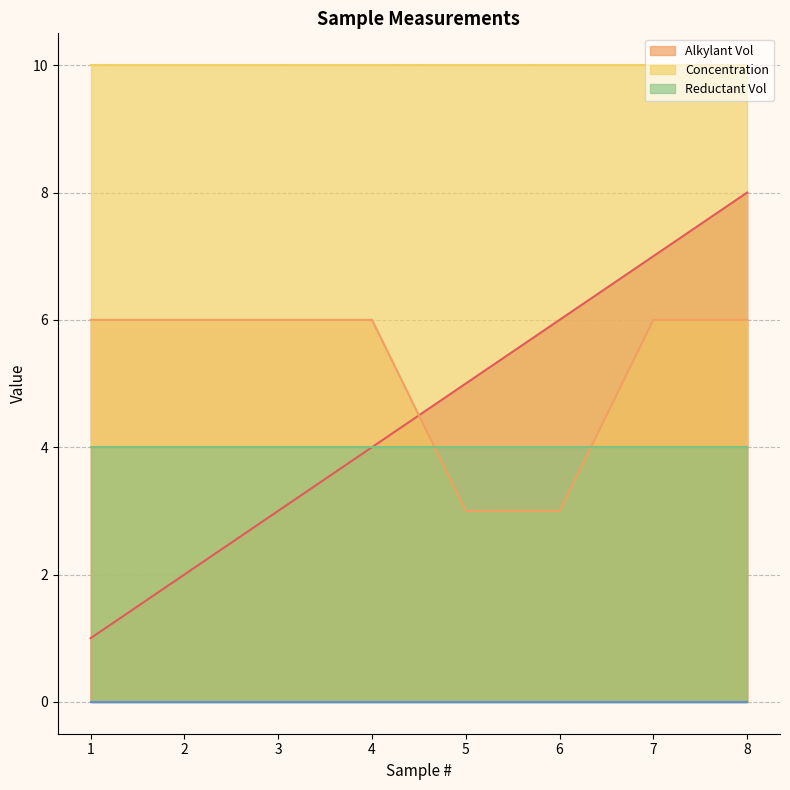

Count the number of data series in this chart.

5